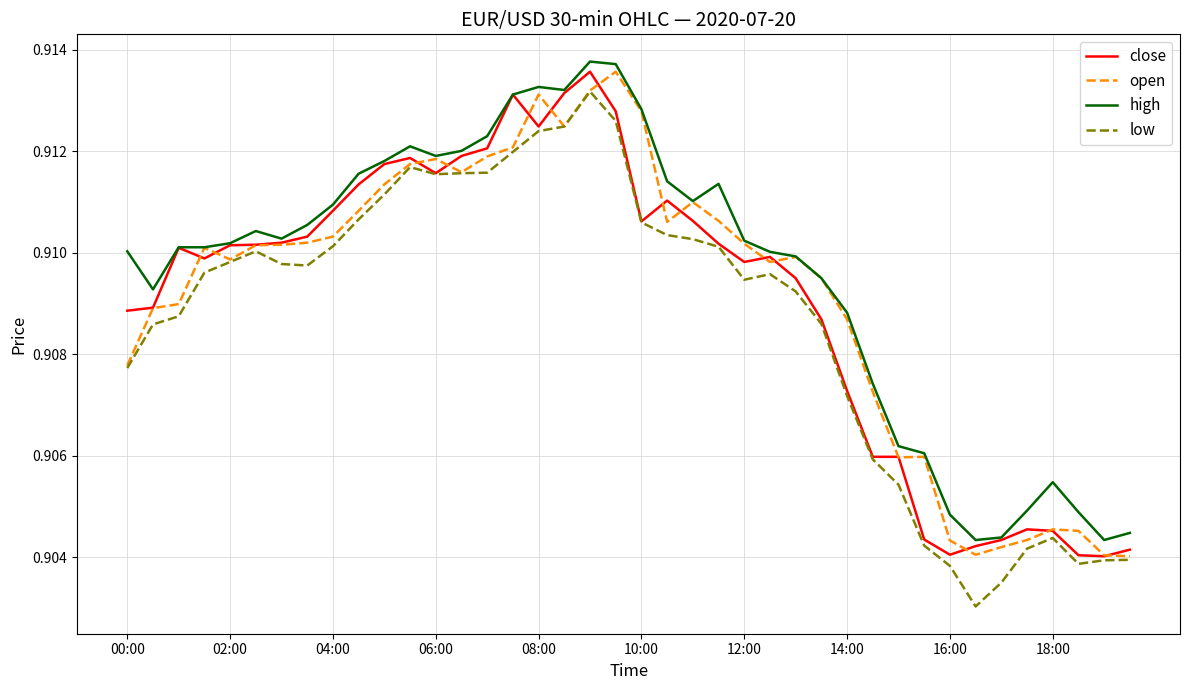

How many lines are shown in the chart?

4